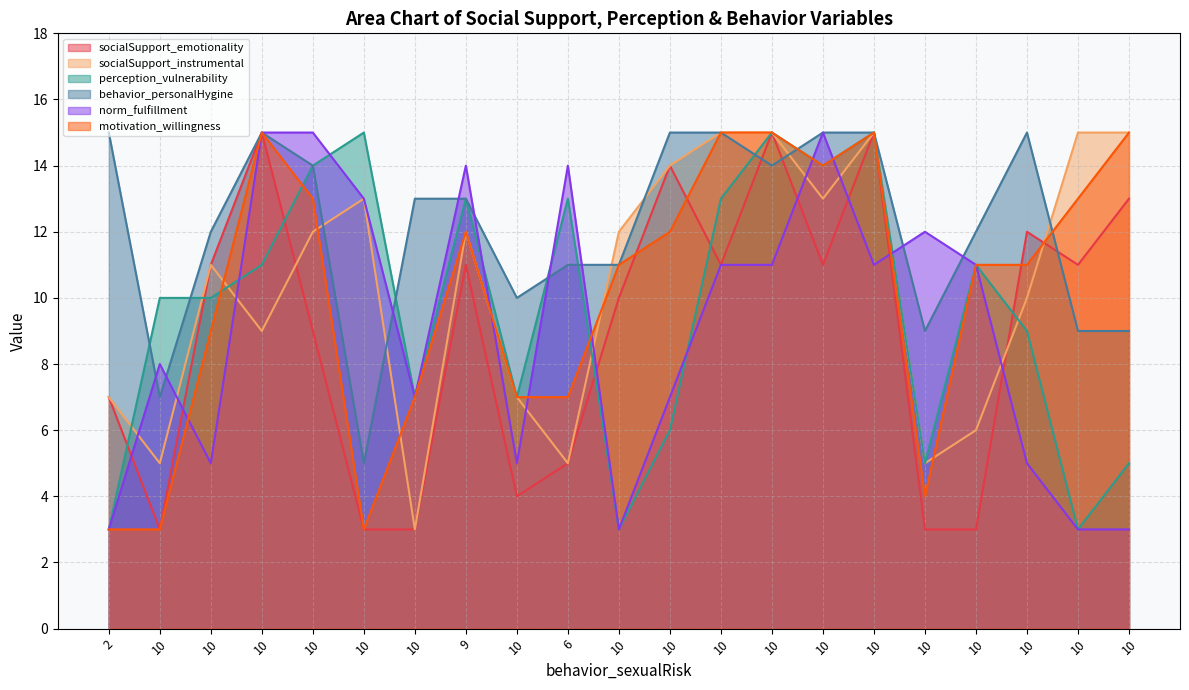

How many values in the behavior_personalHygine series exceed 13?

9